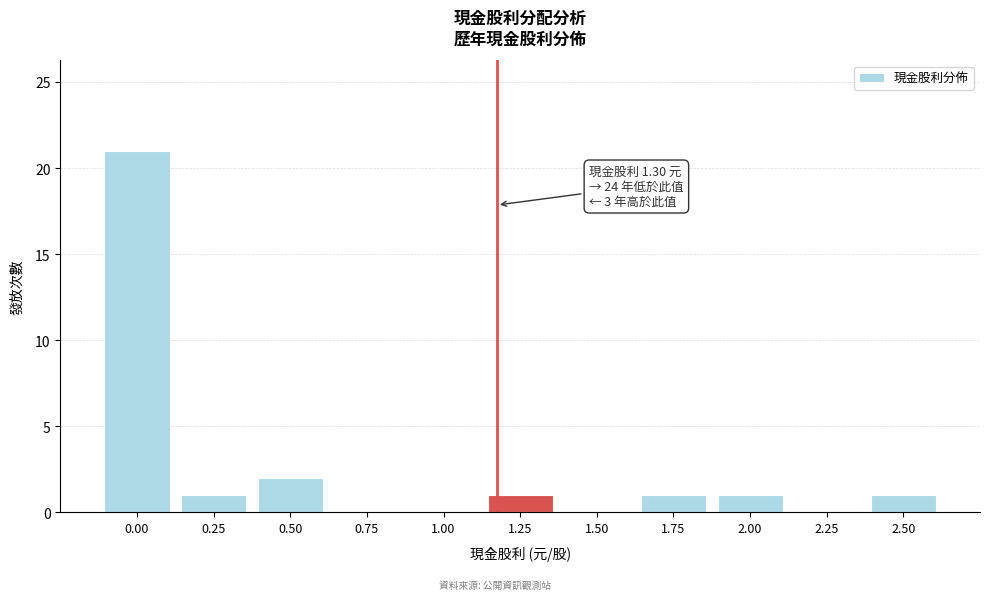

Reading right to left, list all the values displayed in this chart.

2.50=1	2.25=0	2.00=1	1.75=1	1.50=0	1.25=1	1.00=0	0.75=0	0.50=2	0.25=1	0.00=21